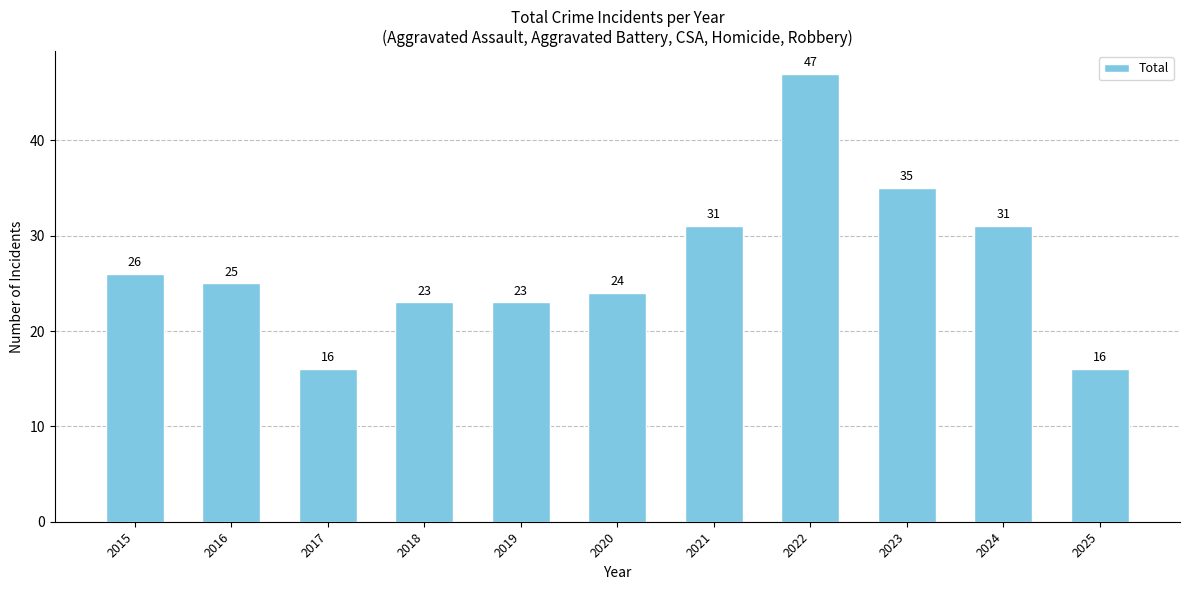

What is the sum of all values?

297